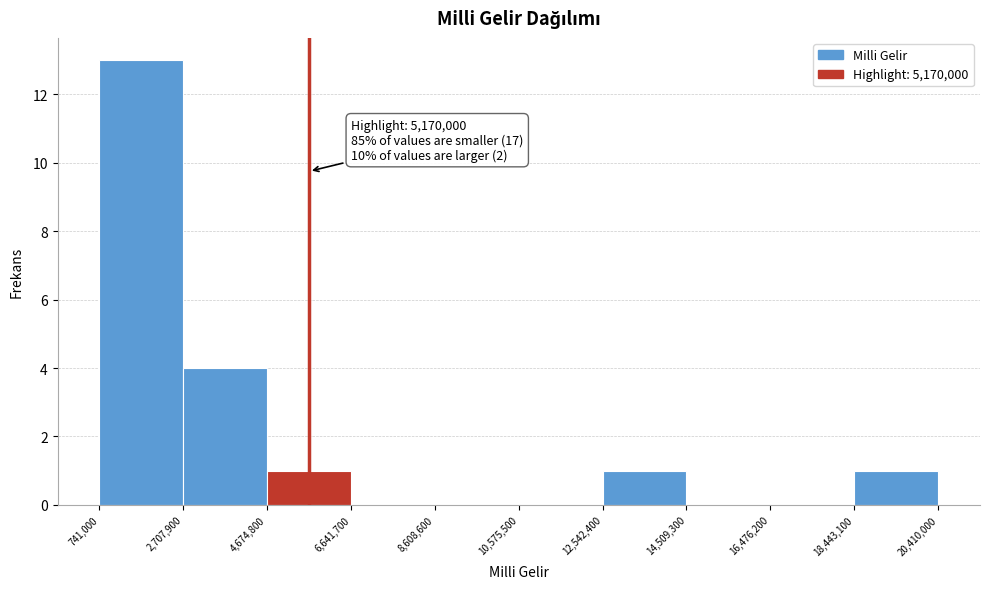

Which range on the x-axis has the tallest bar?

741,000 to 2,707,900